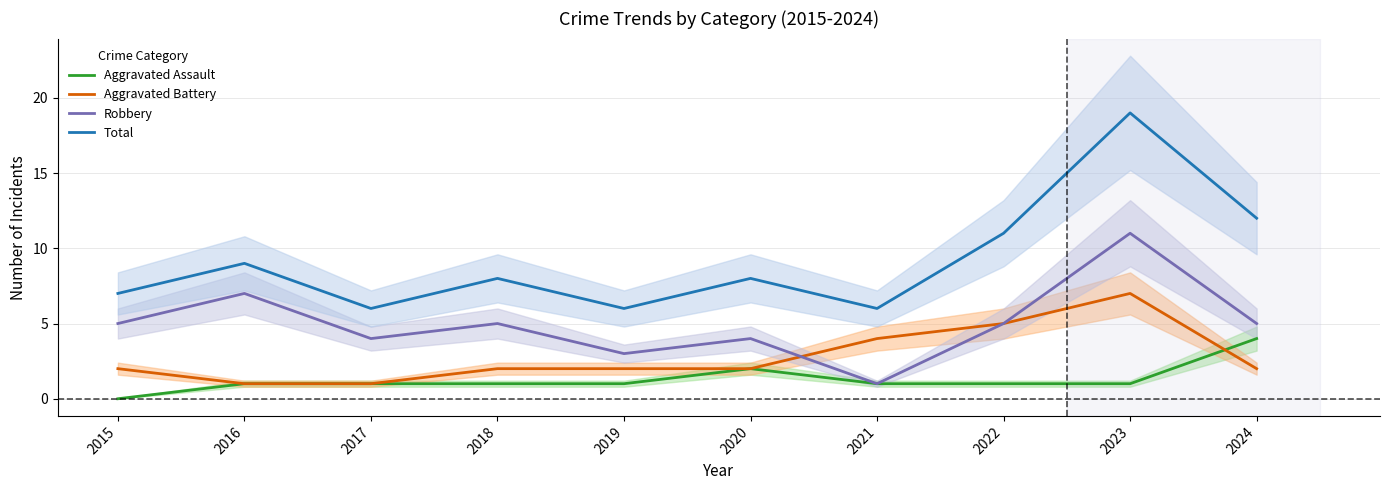

What is the value of the Aggravated Battery point at the 2nd from the left?

1